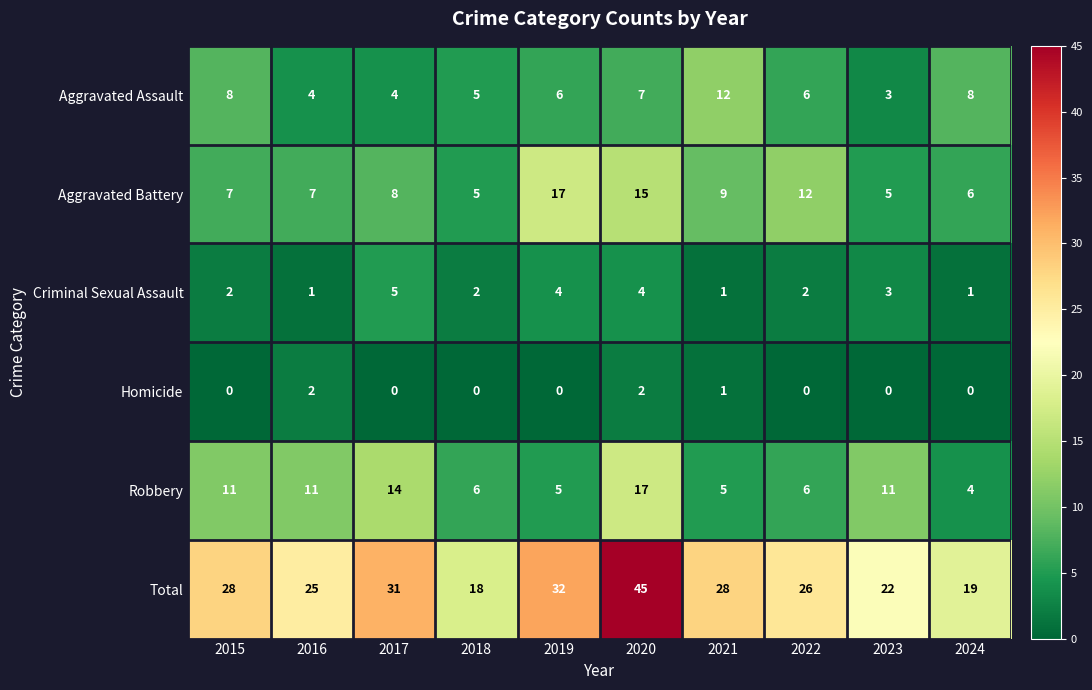

True or false: Criminal Sexual Assault has a value of 2 at 2015.

True